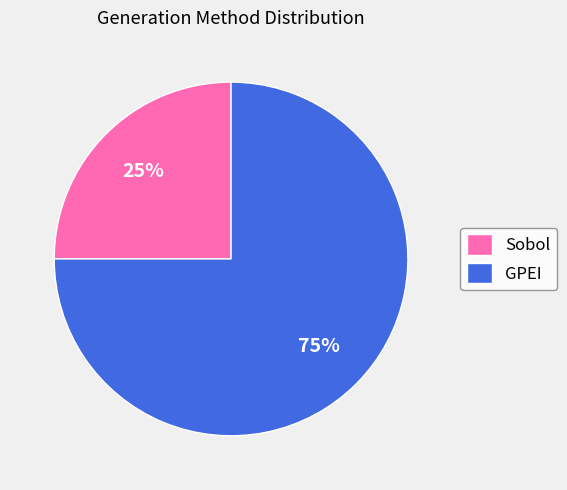

Rank the categories by value from highest to lowest.

GPEI, Sobol